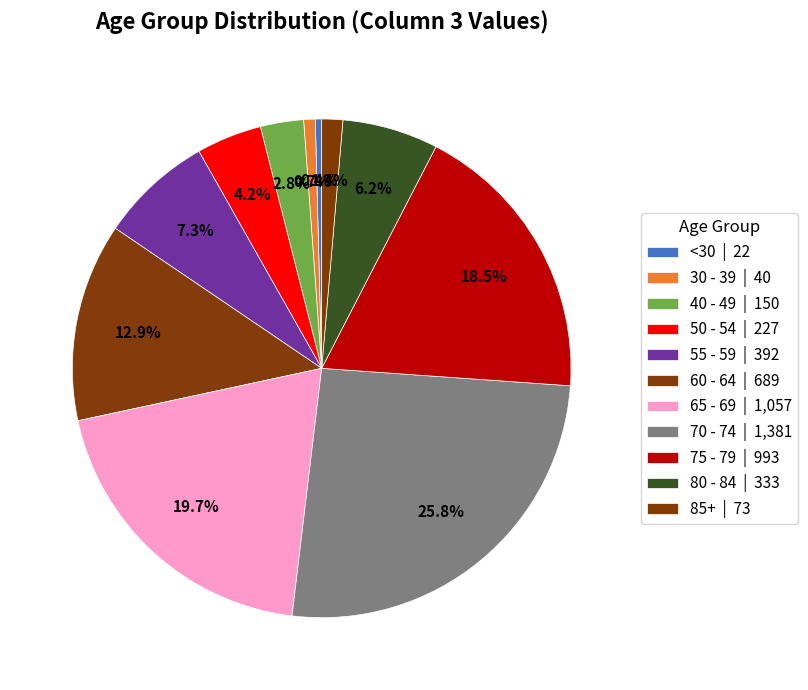

Which slice is the largest?

70 - 74